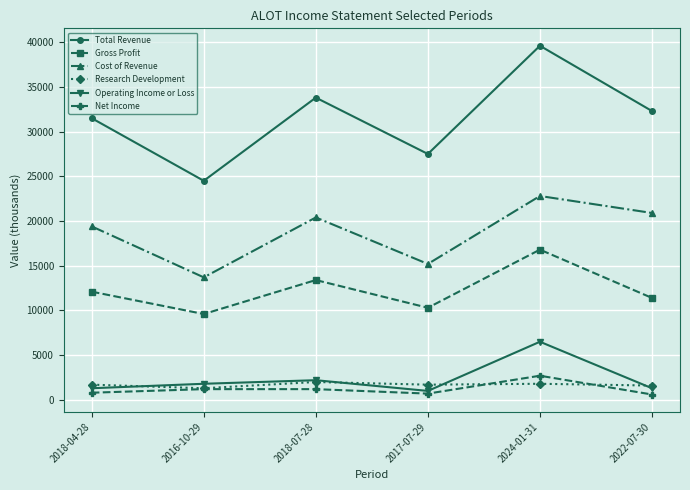

What is the difference between the highest and lowest values at 2024-01-31?

37800